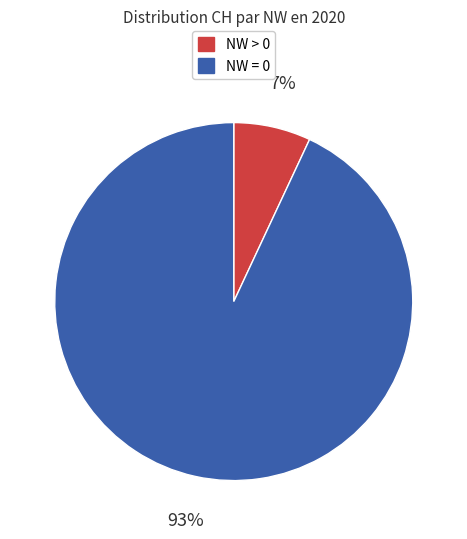

How many segments does this pie chart have?

2